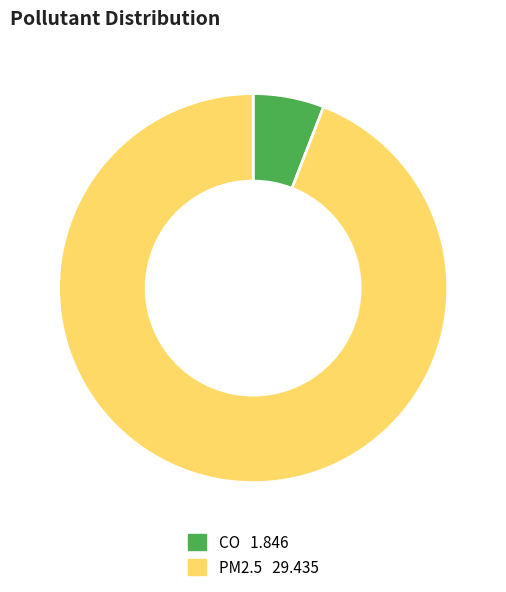

Between CO and PM2.5, which is larger?

PM2.5